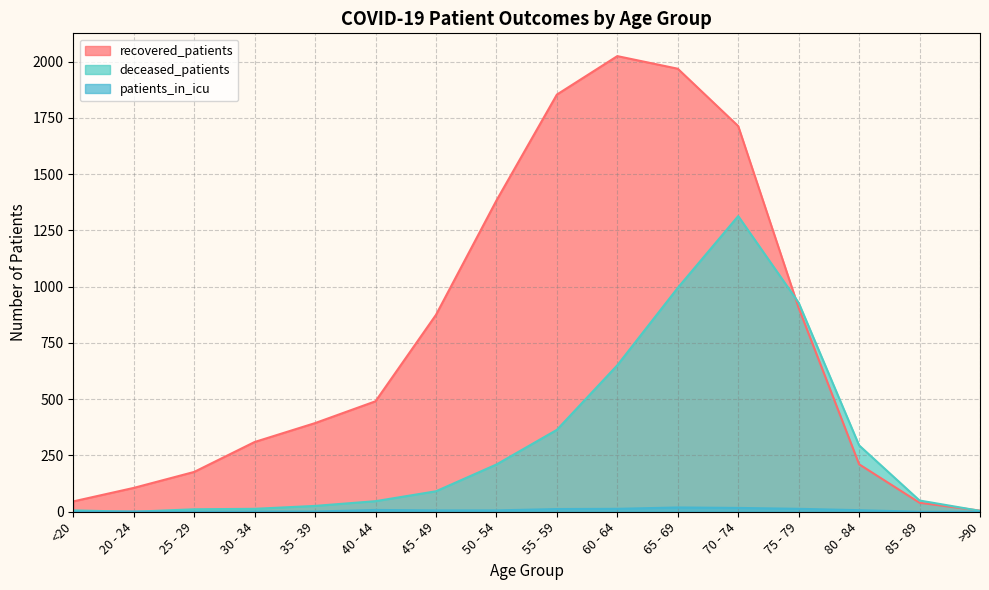

What is the total value across all series at 20 - 24?

107